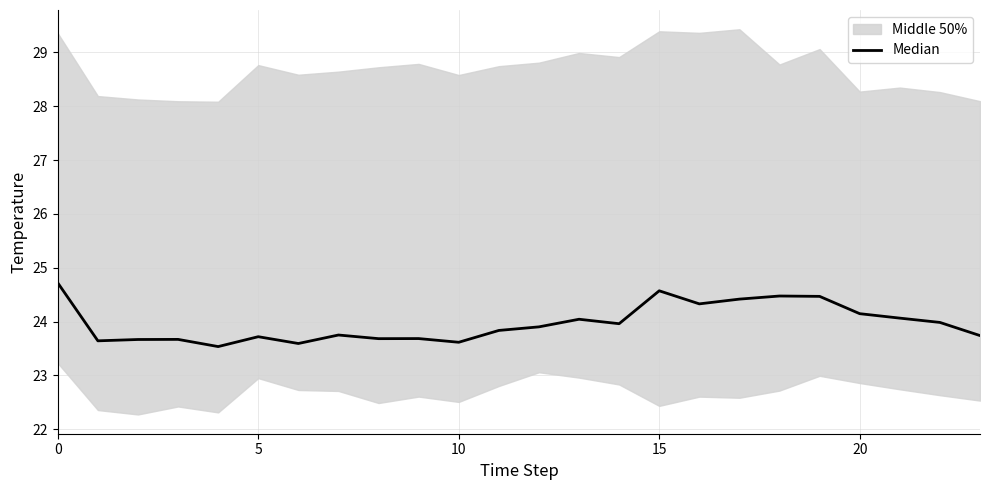

What is the maximum value shown in the chart?

24.7